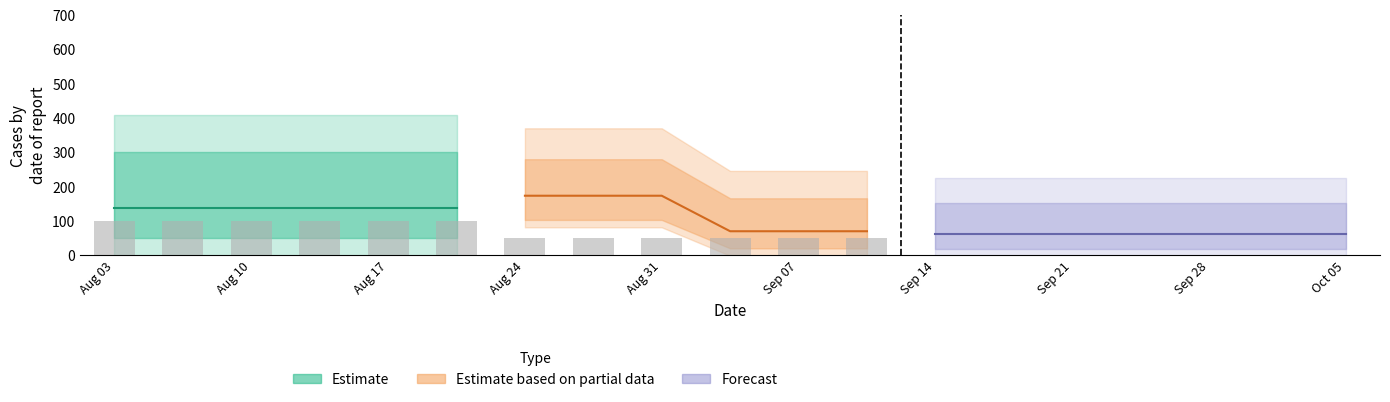

What is the total value across all series at 5?

320.0